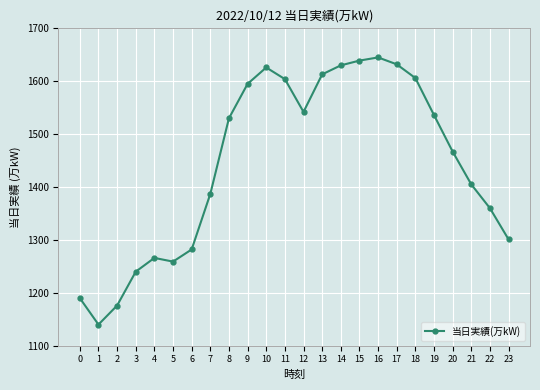

What is the difference between the values at 9 and 20?

128